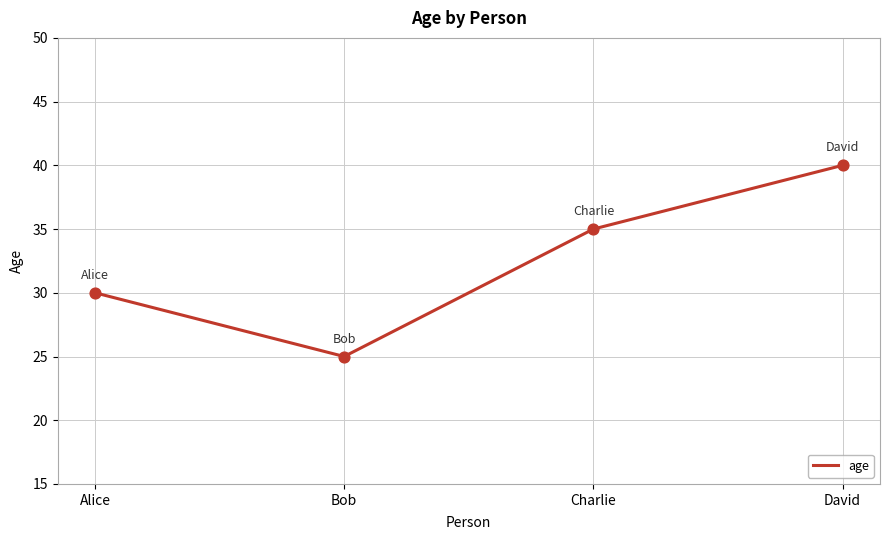

What is the ratio of the value at David to the value at Bob?

1.6